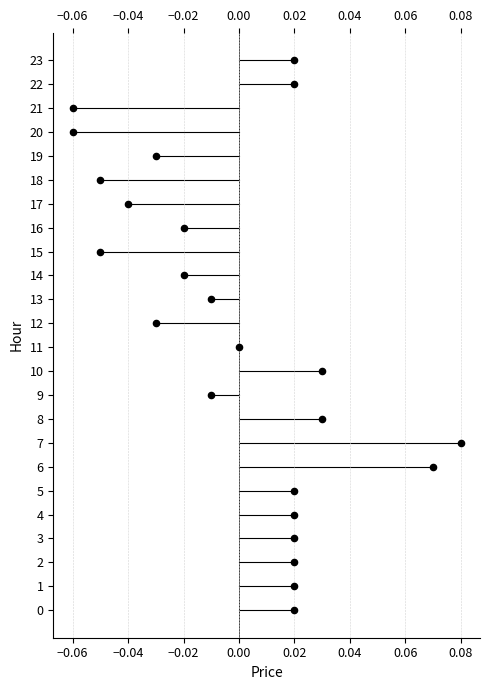

What is the range of Y values (max minus min)?

23